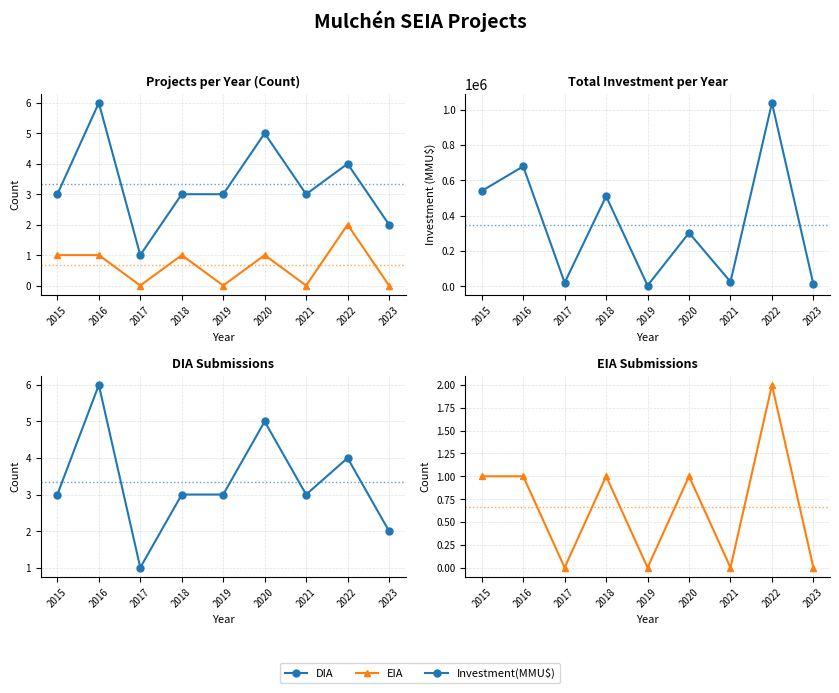

What is the total value across all series at 2019?

3803